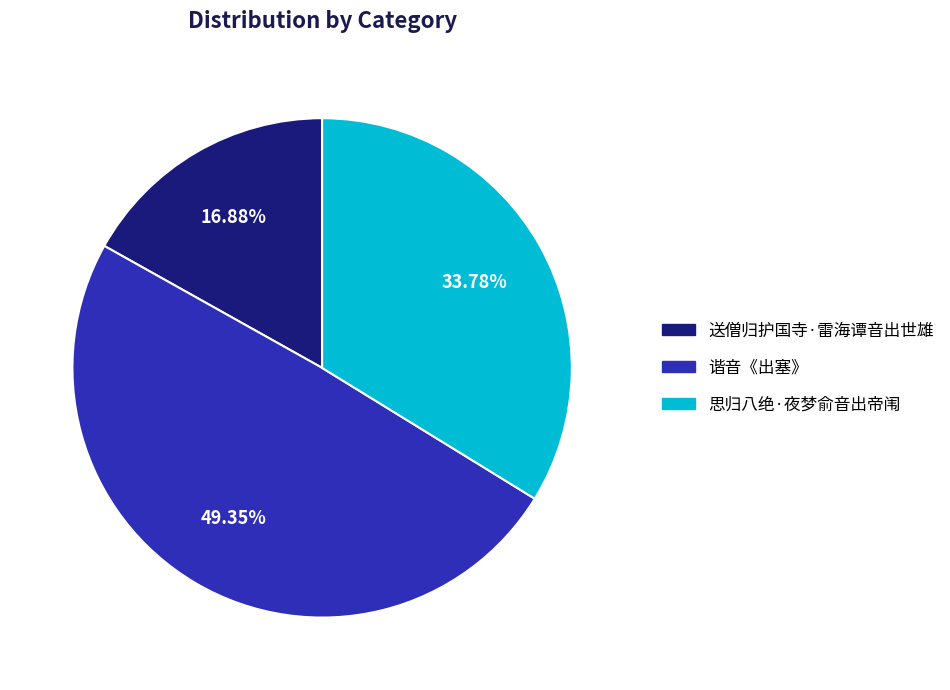

What is the smallest slice in the pie chart?

送僧归护国寺·雷海谭音出世雄